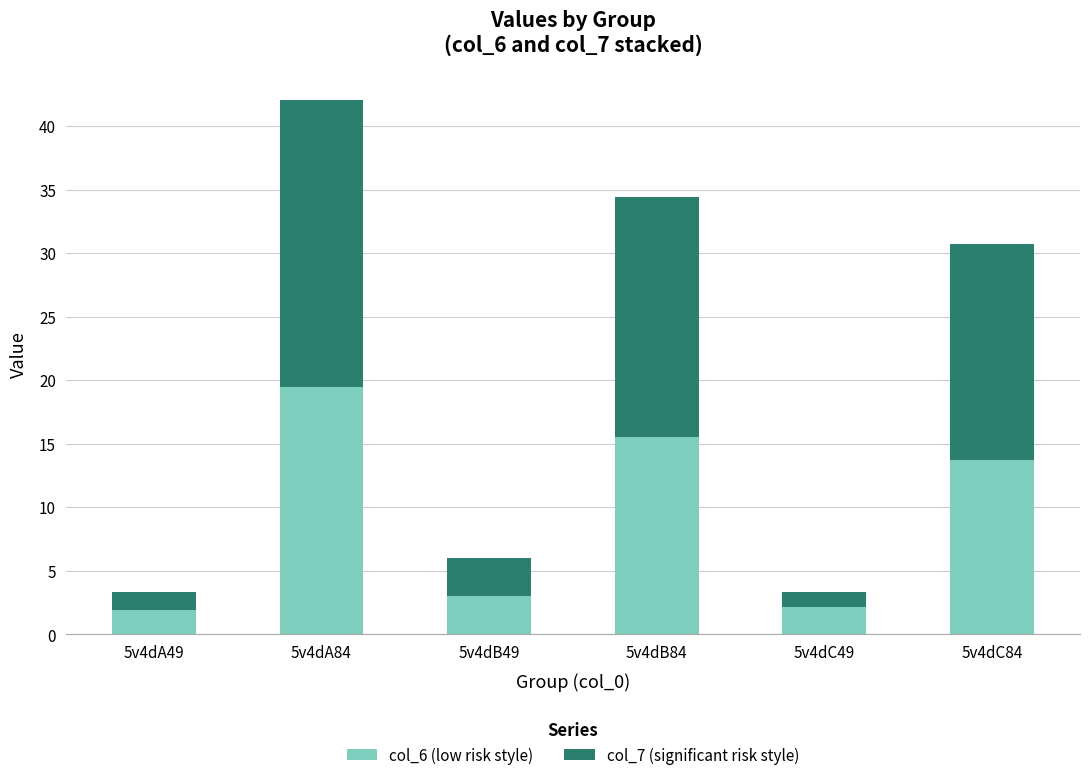

Where does the col_6 (low risk style) series first go above 13?

5v4dA84